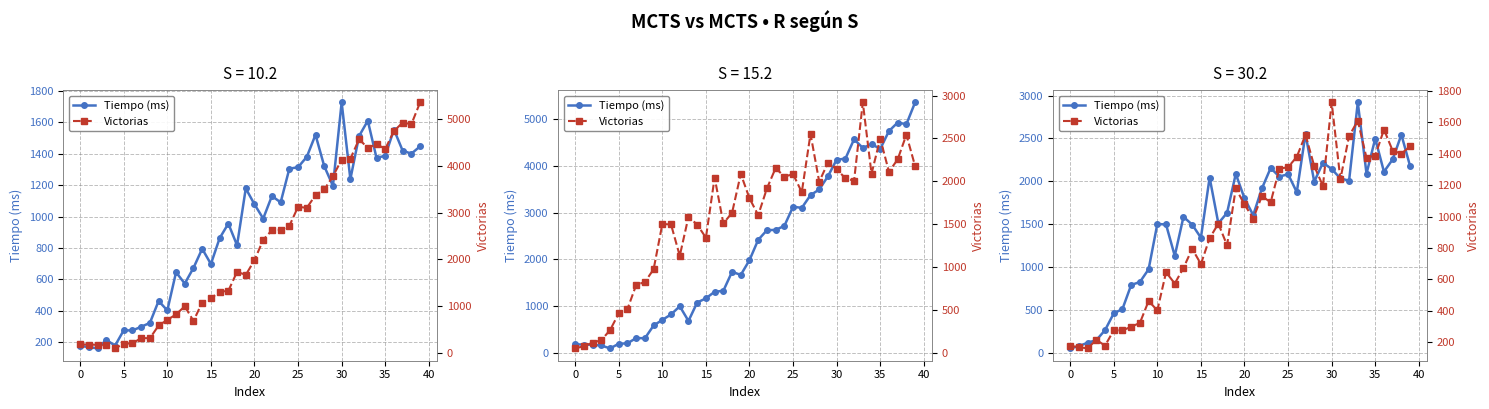

At which category is the sum across all series the highest?

33